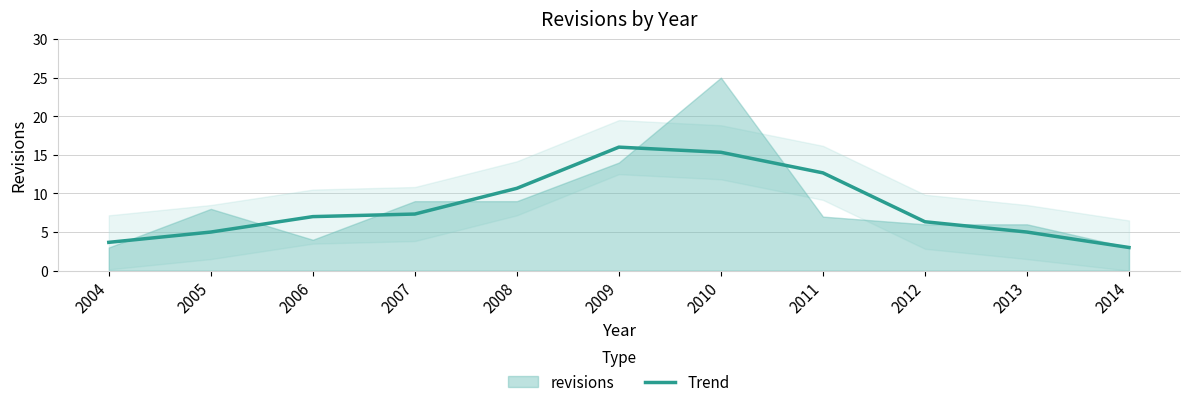

List the labels in order of value, smallest first.

2014, 2004, 2005, 2013, 2012, 2006, 2007, 2008, 2011, 2010, 2009